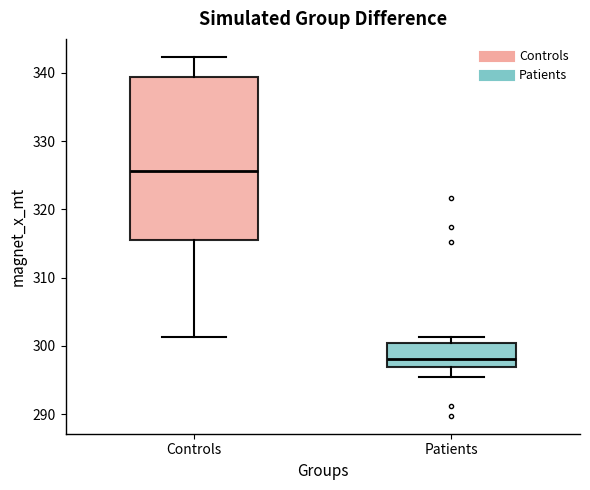

Reading left to right, transcribe this box plot: for each box, give where its median line is, the range the box spans, and where its two whiskers end, as read against the y-axis. The values are not printed on the chart, so give them approximately, as read against the axis.

Controls: median 326, box 316 to 339, whiskers 301 to 342
Patients: median 298, box 297 to 300, whiskers 295 to 301